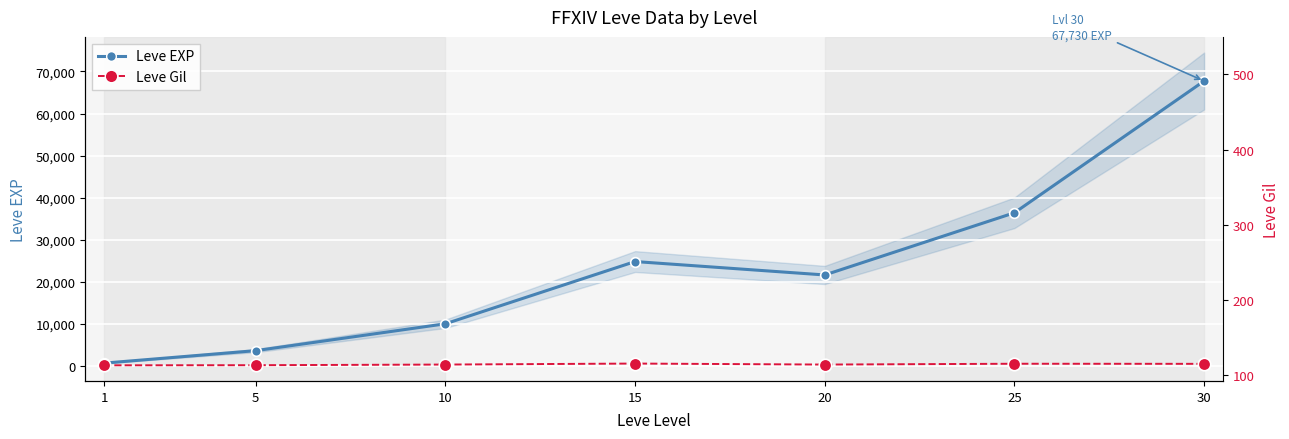

In Leve Gil, how many points are higher than both neighbors (excluding endpoints)?

2